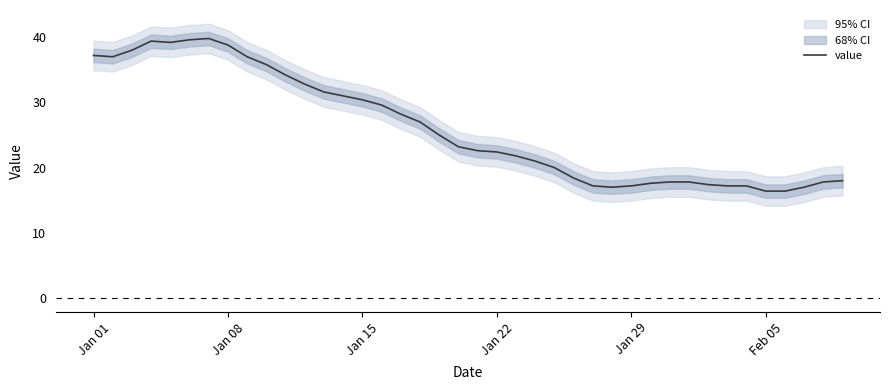

Is it true that value equals 4.3 at Jan 29?

False